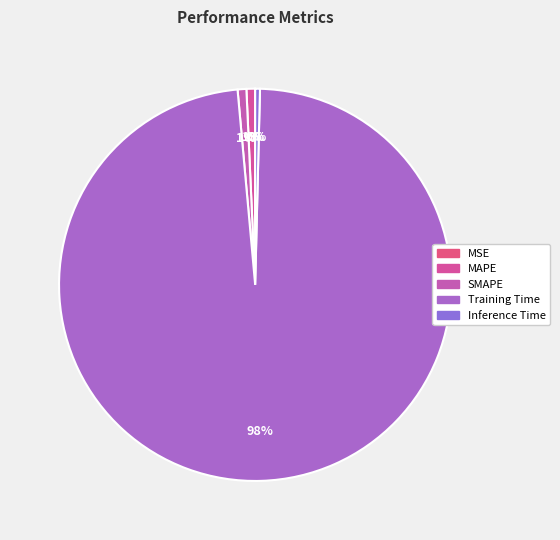

Combined, what portion of the pie is SMAPE and Training Time?

98.9%